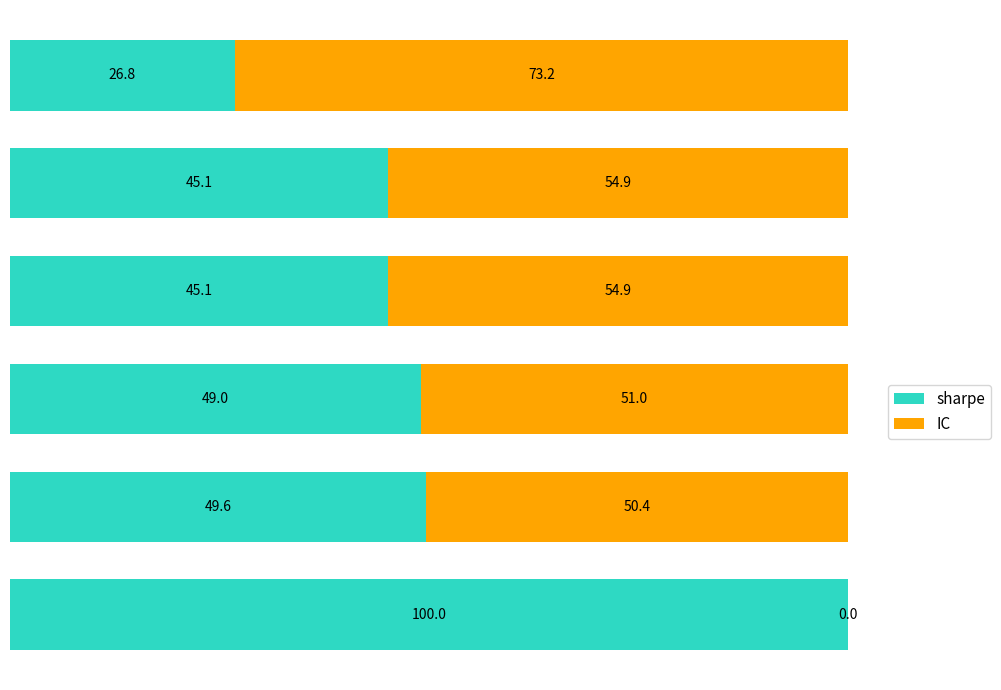

What is the sum of all sharpe values?

315.6